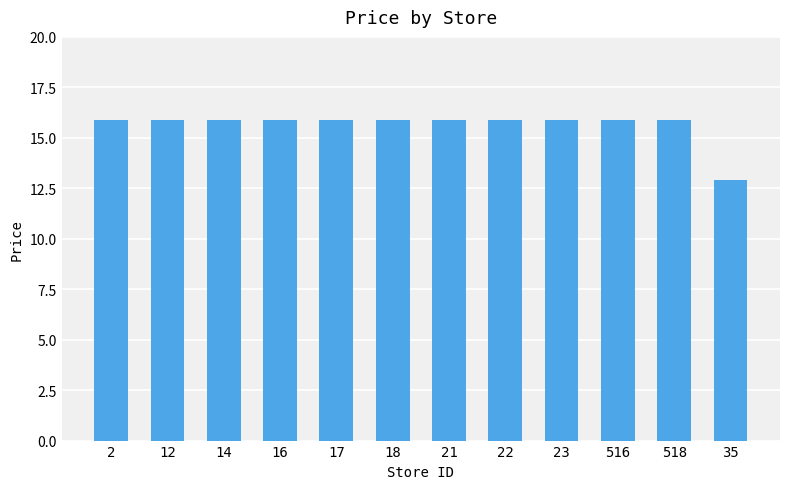

The chart shows a value of 5.3 at 18. True or false?

False